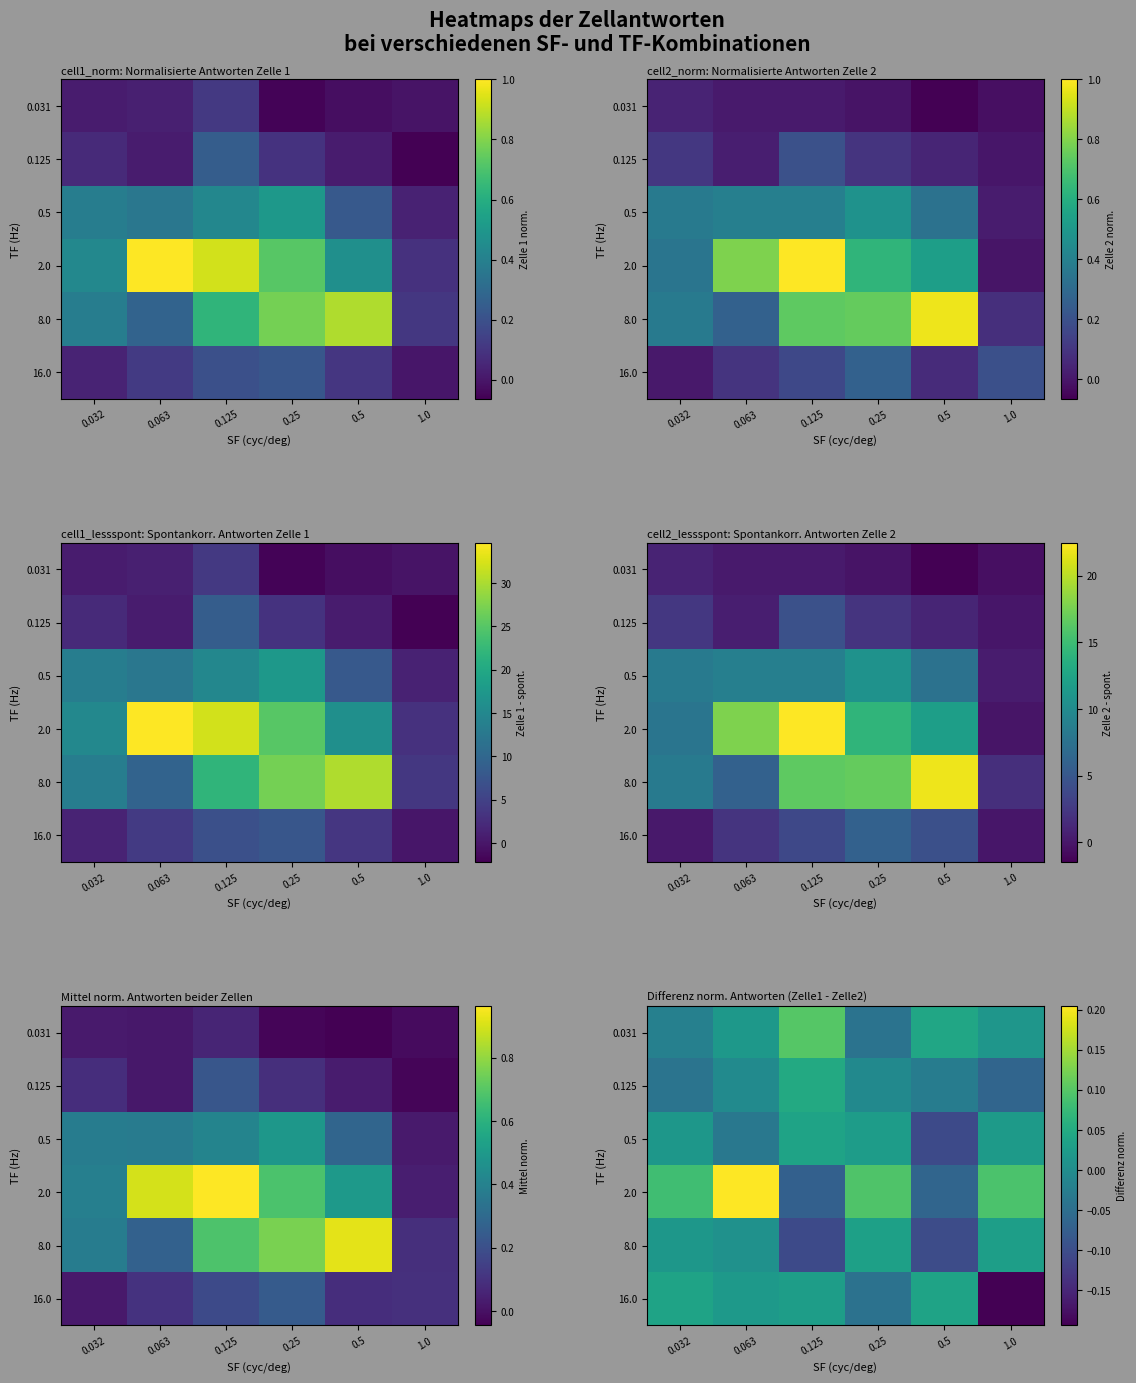

Which series has the largest total across all categories?

2.0